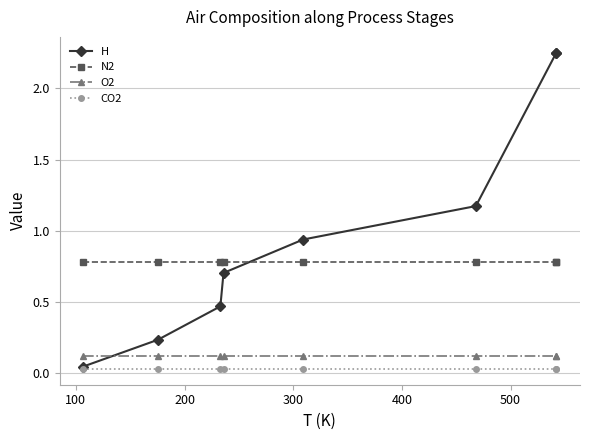

What is the approximate value of O2 at 500?

0.1